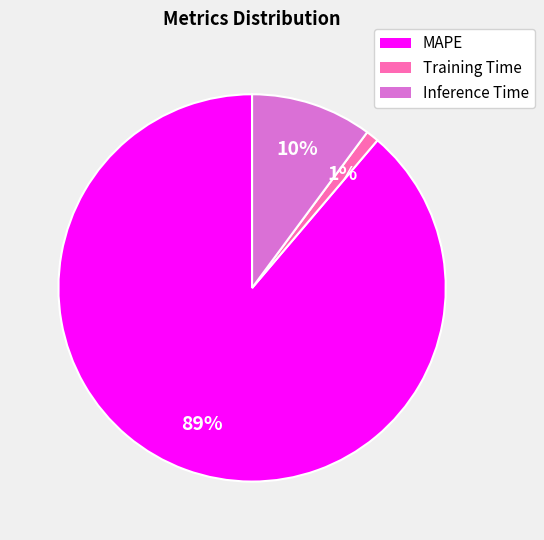

What is the smallest slice in the pie chart?

Training Time